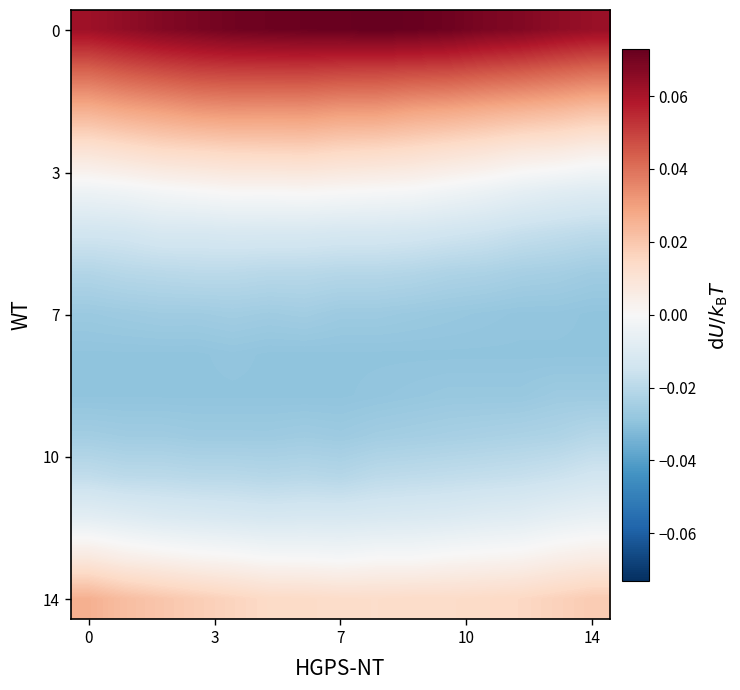

Count the number of data series in this chart.

15